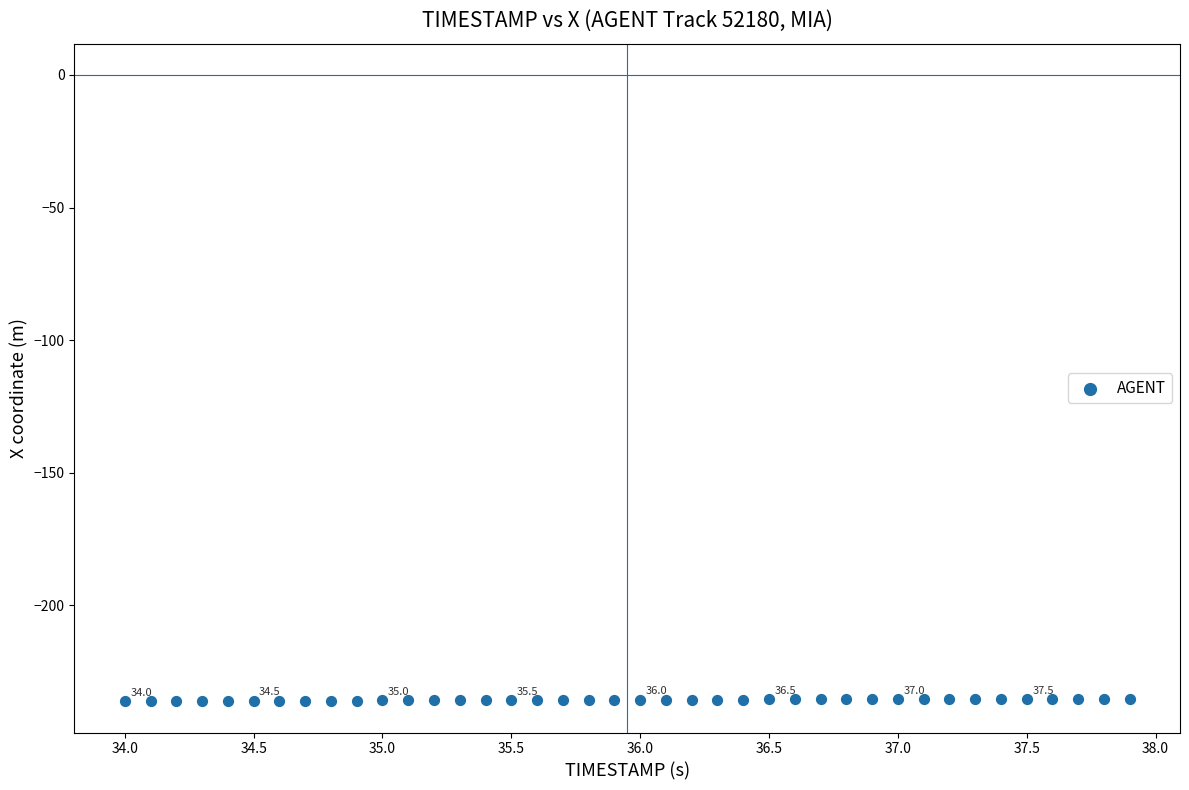

What is the range of Y values (max minus min)?

0.8